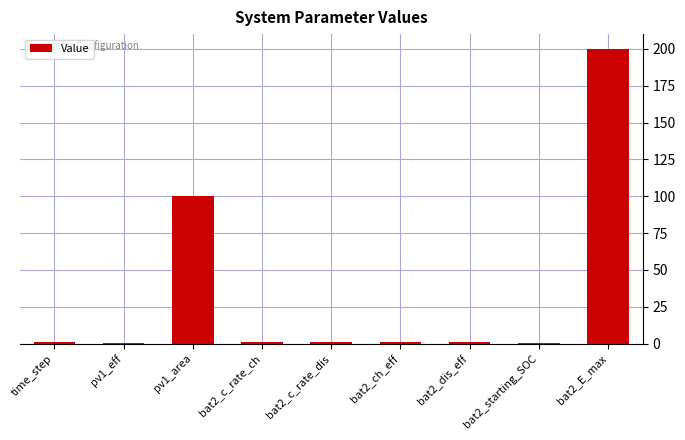

Which label corresponds to the largest value in the chart?

bat2_E_max